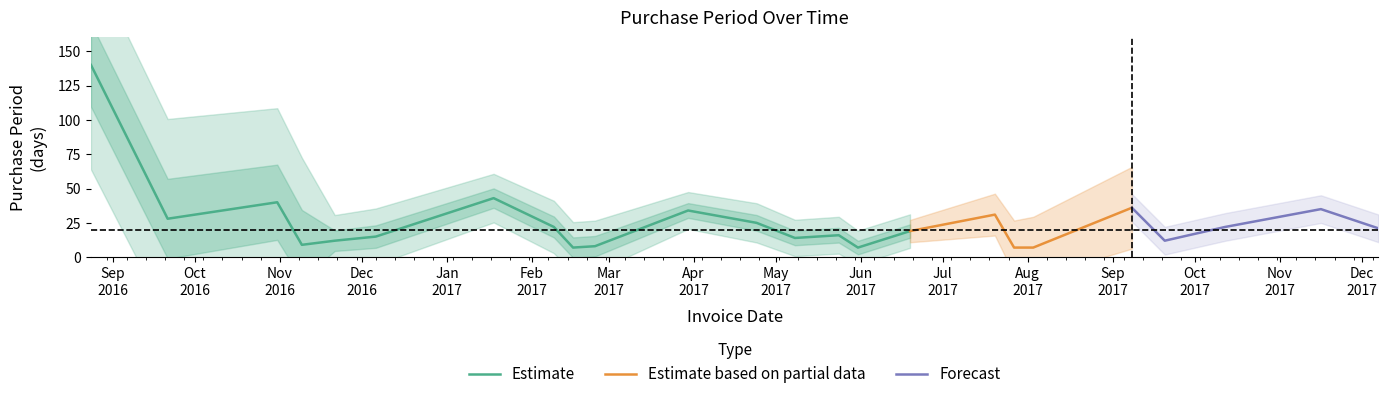

Does the chart display data point markers on the line(s)?

No